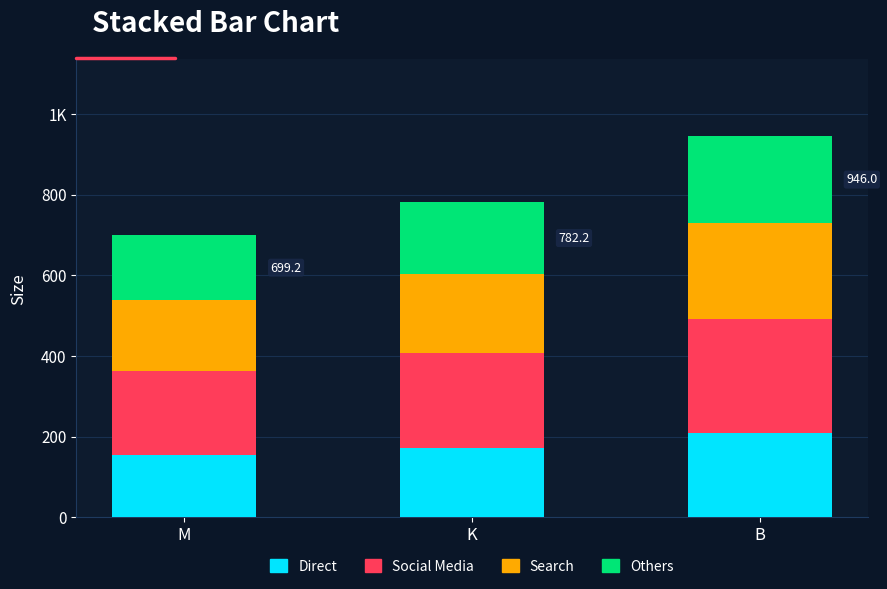

Are the bars grouped side by side (vs. stacked)?

No